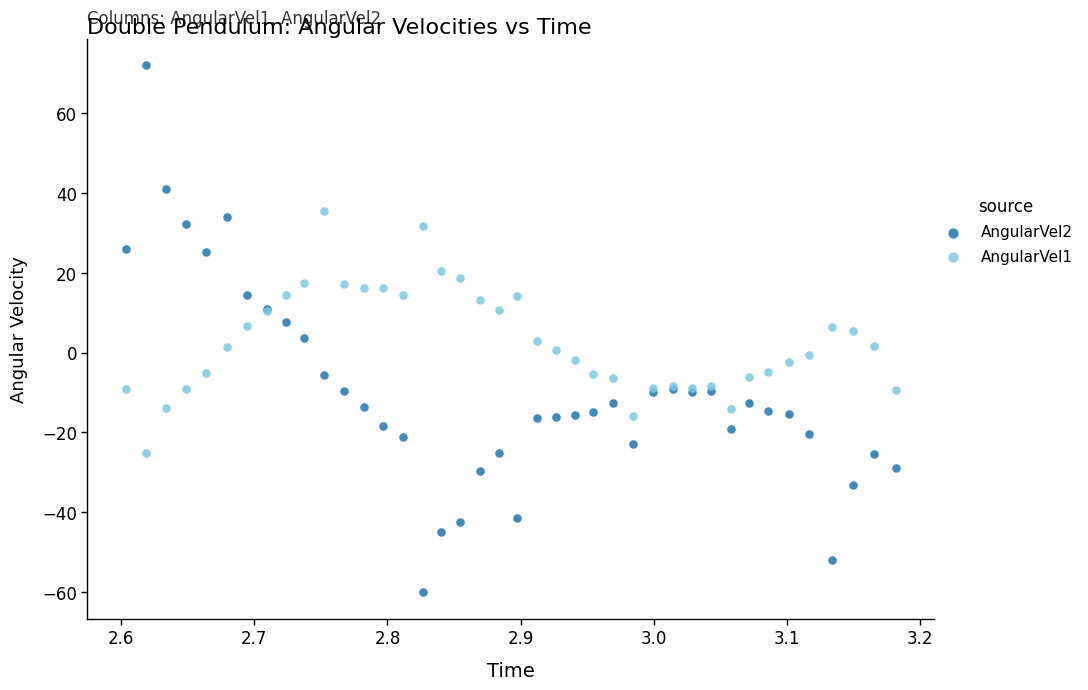

Which series reaches the maximum Y coordinate?

AngularVel2